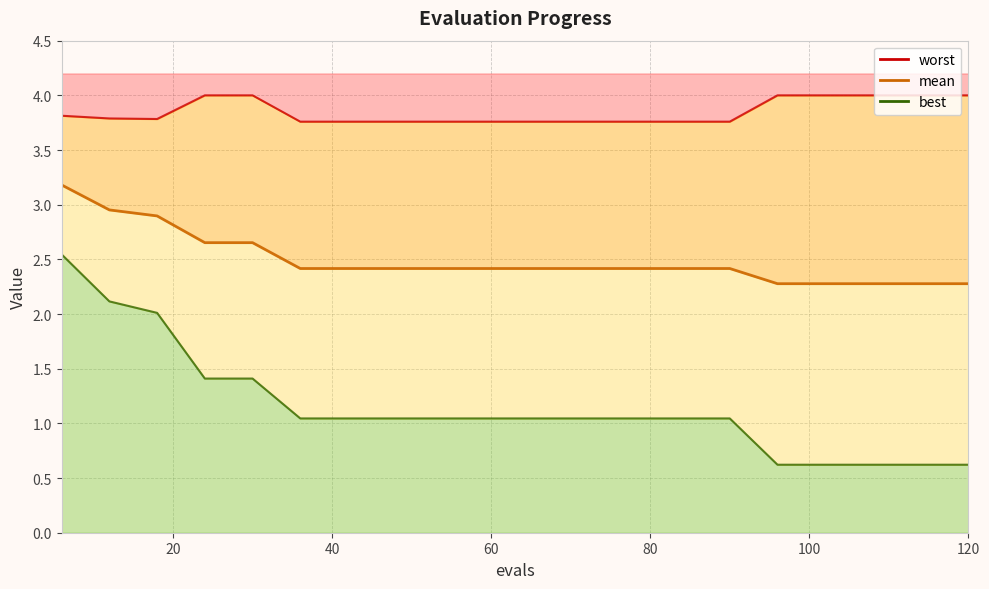

What value does the worst series have at 54?

3.8